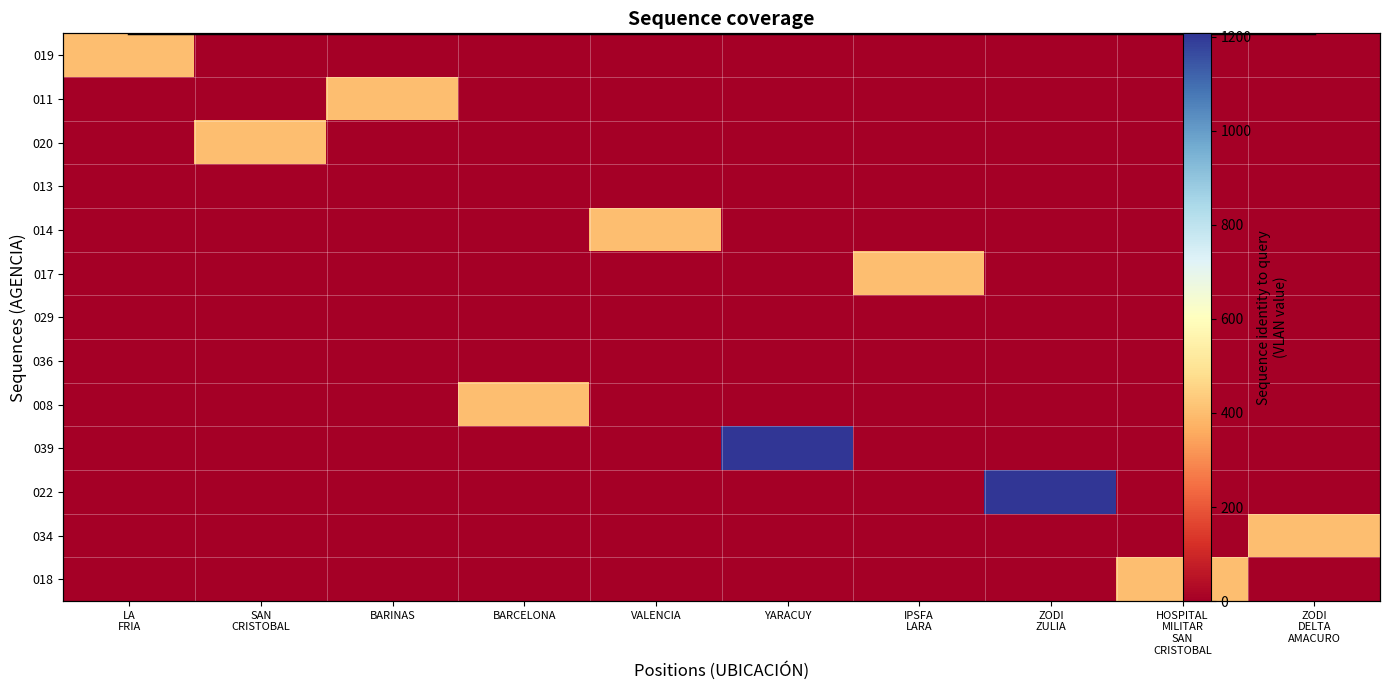

Between IPSFA LARA and ZODI DELTA AMACURO, which series saw the biggest shift?

034